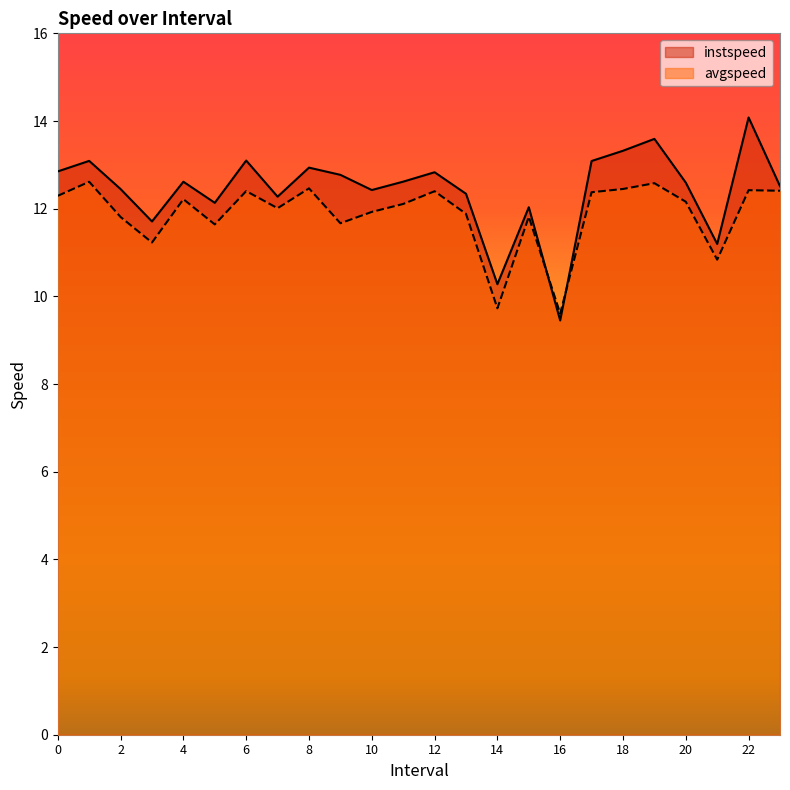

The avgspeed series shows 16.6 at 16. True or false?

False